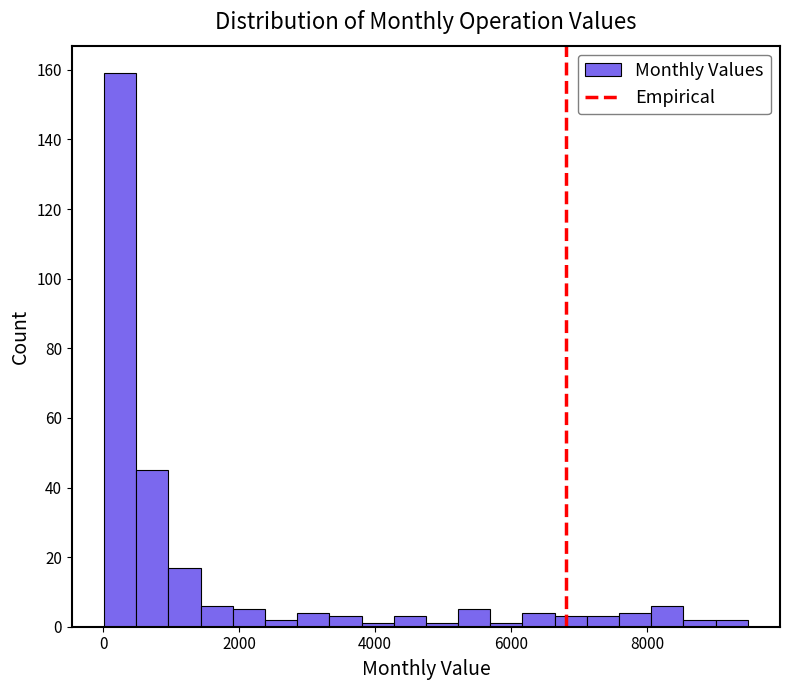

Around what value on the x-axis is the tallest bar? Give the approximate position of its centre, as read against the axis.

200